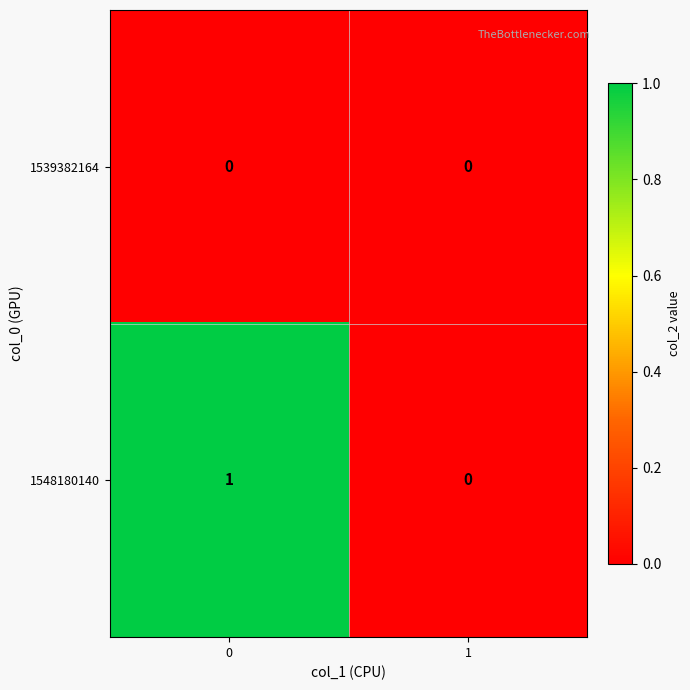

Rank the categories by 1548180140 value from lowest to highest.

1, 0